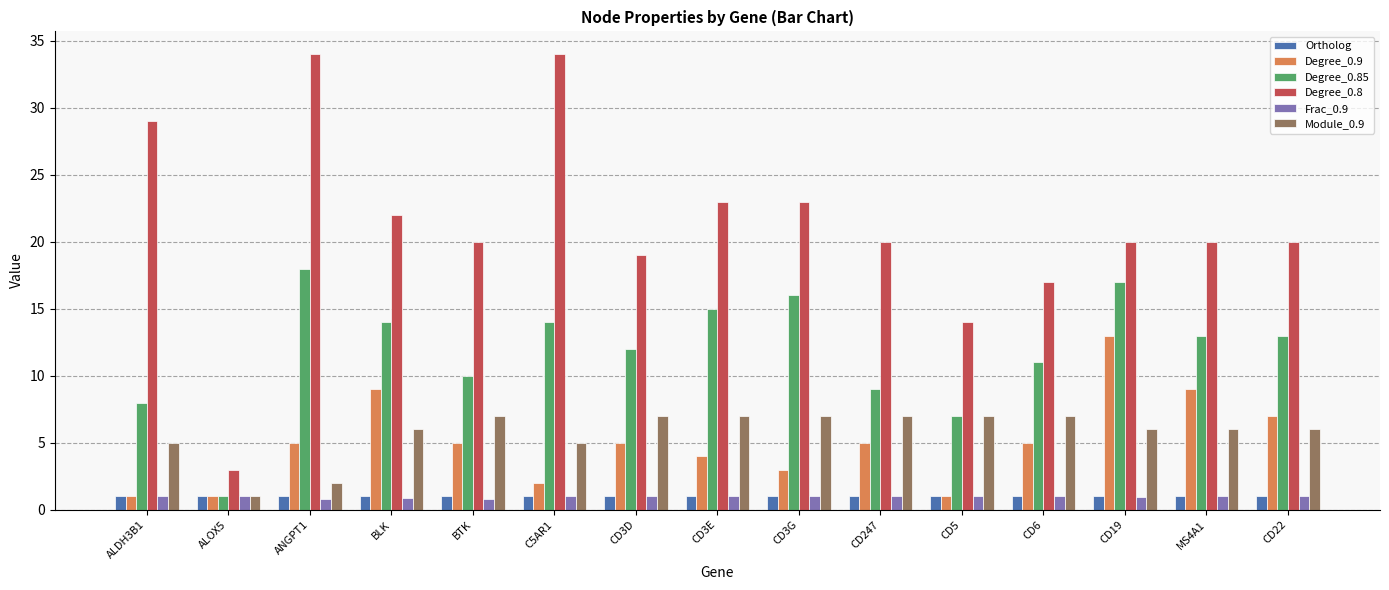

The value of Frac_0.9 at CD22 is 1.0. True or false?

True